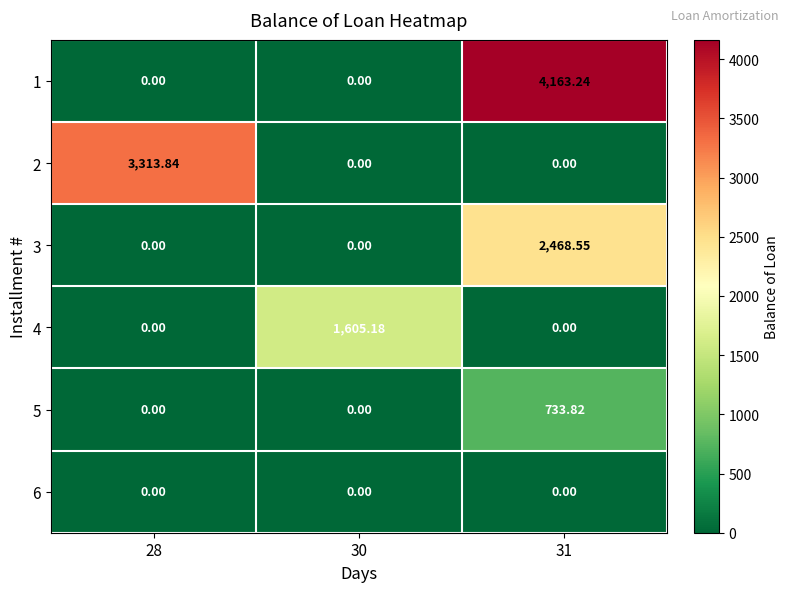

How many series are shown in this chart?

6